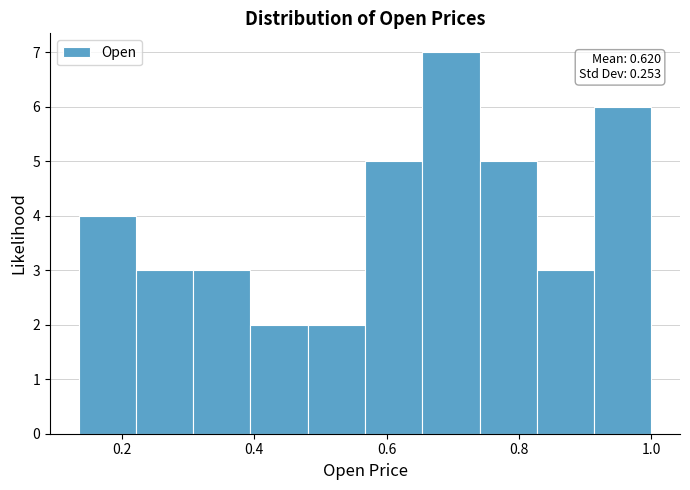

Over which range of the x-axis is the bar tallest?

0.66 to 0.74